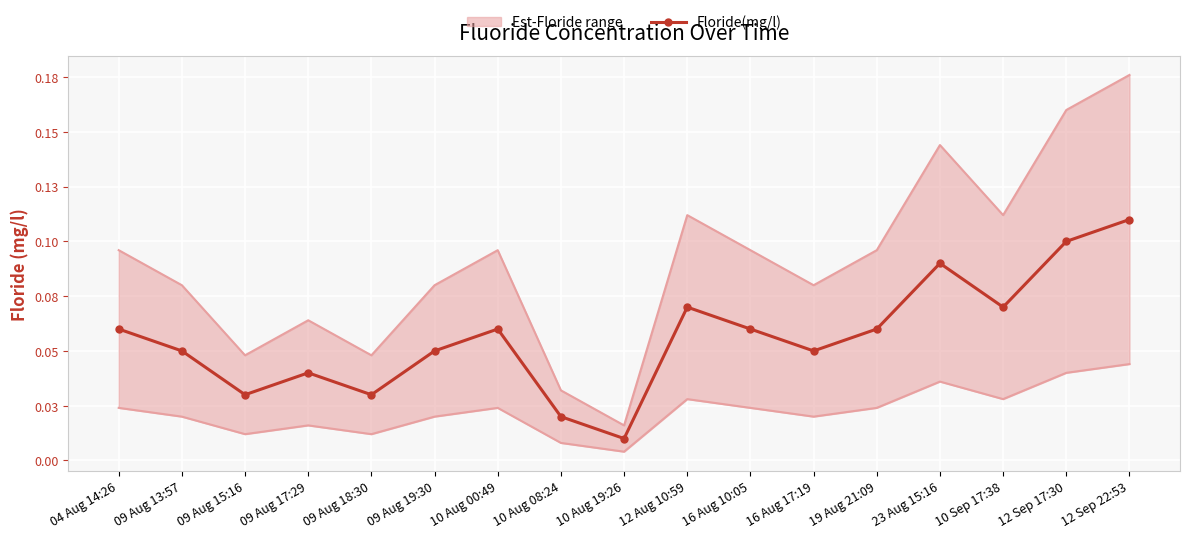

How many lines are shown in the chart?

1